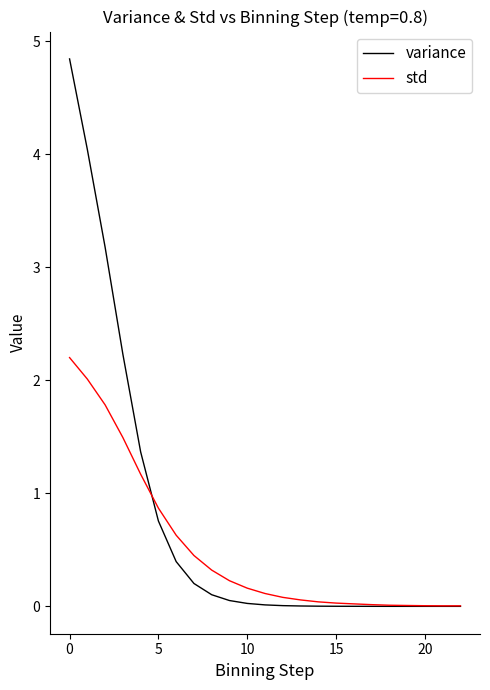

What is the difference between the maximum and minimum values in the std series?

2.2